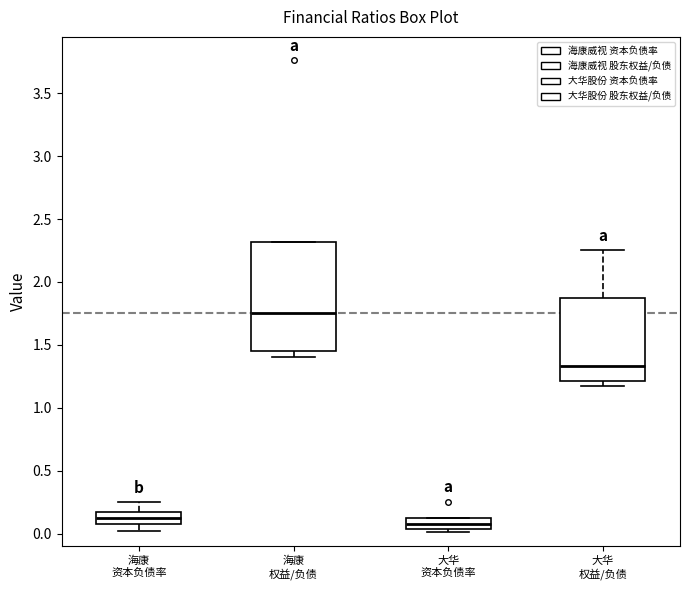

Comparing the boxes themselves (not the whiskers), which one is the tallest?

海康 权益/负债